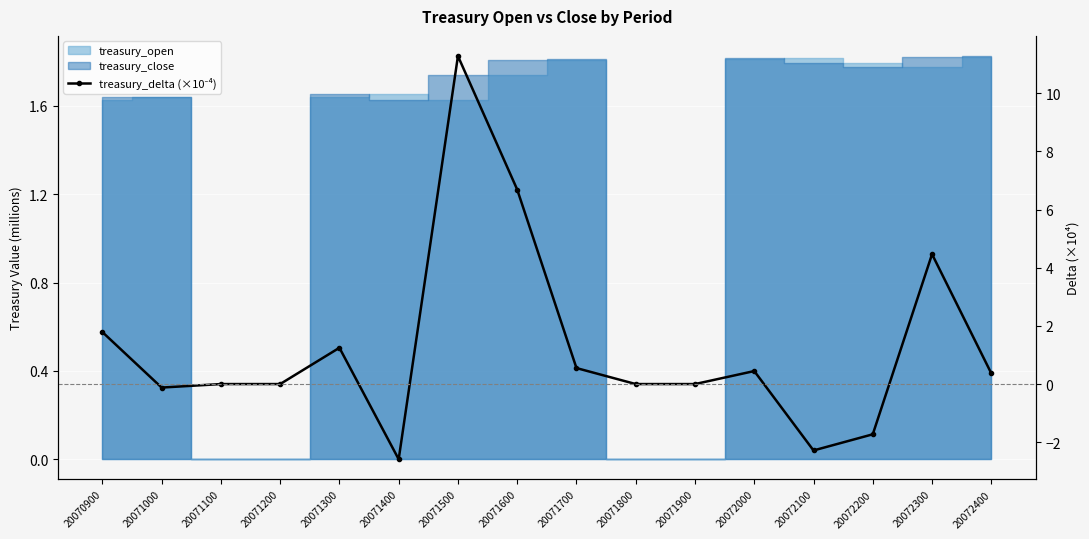

What is the value of the 5th point from the left?

1.2